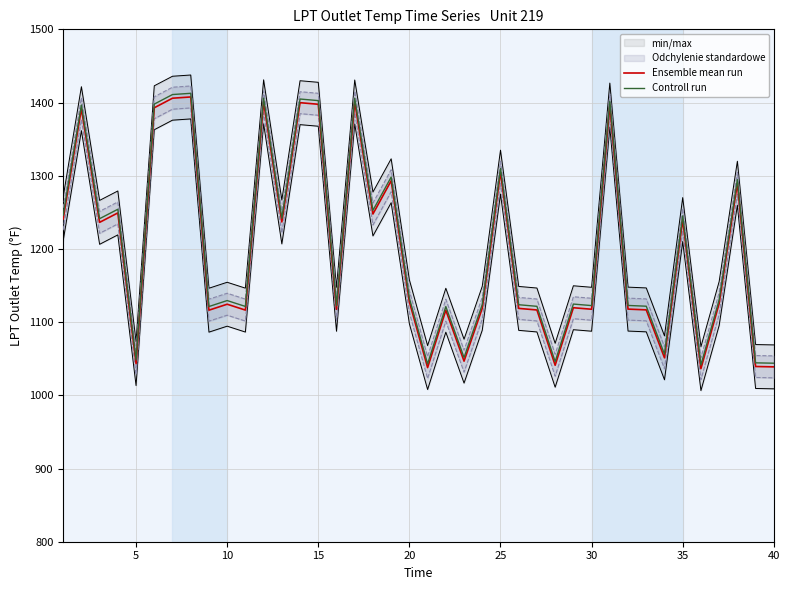

What is the minimum value for Ensemble mean run?

1036.5